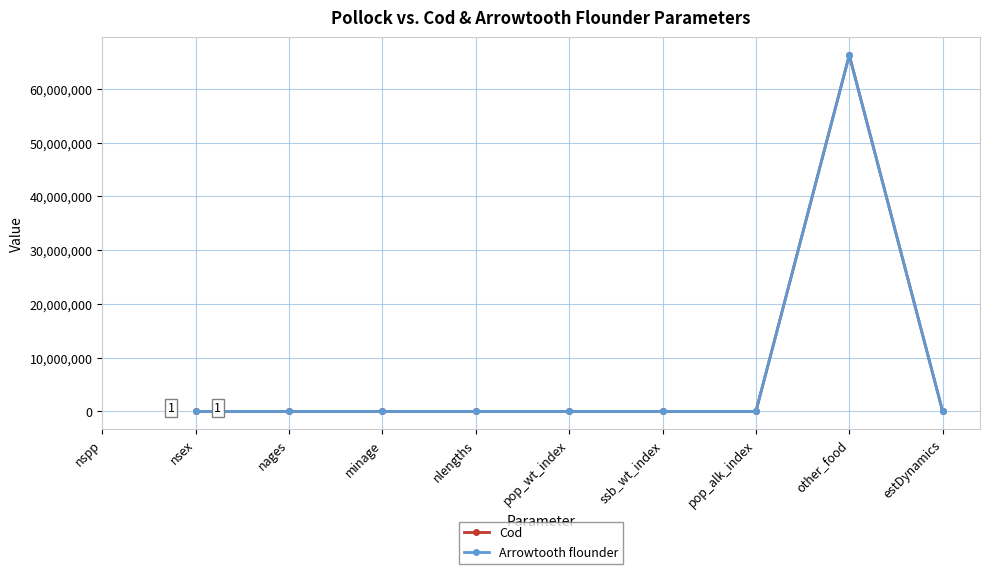

What is the value of the Arrowtooth flounder point at the 2nd from the left?

1.0